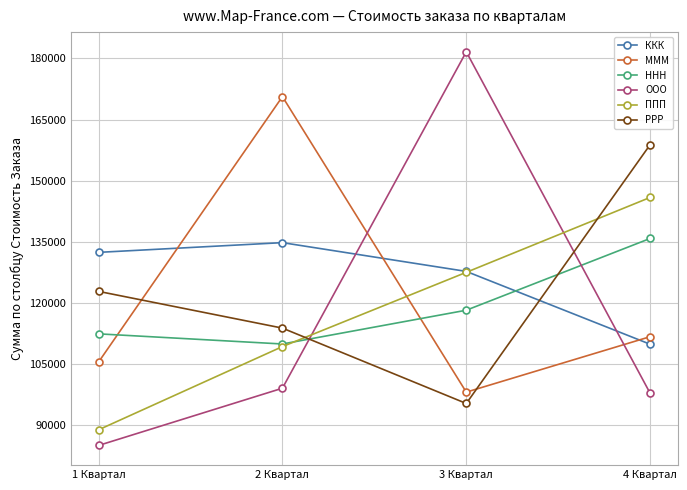

Rank the series by their maximum value, from highest to lowest.

ООО, МММ, РРР, ППП, ННН, ККК